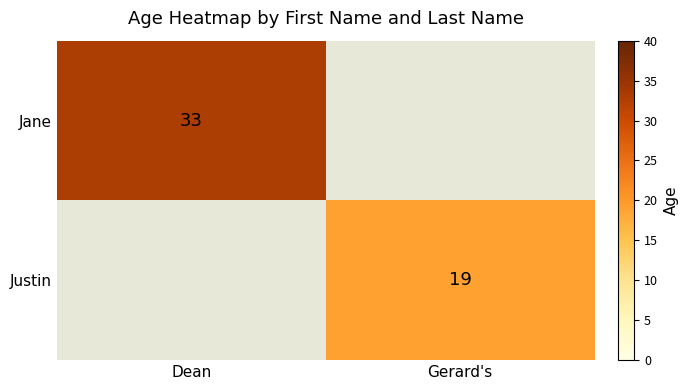

Which category has the lowest value across all series?

Gerard's